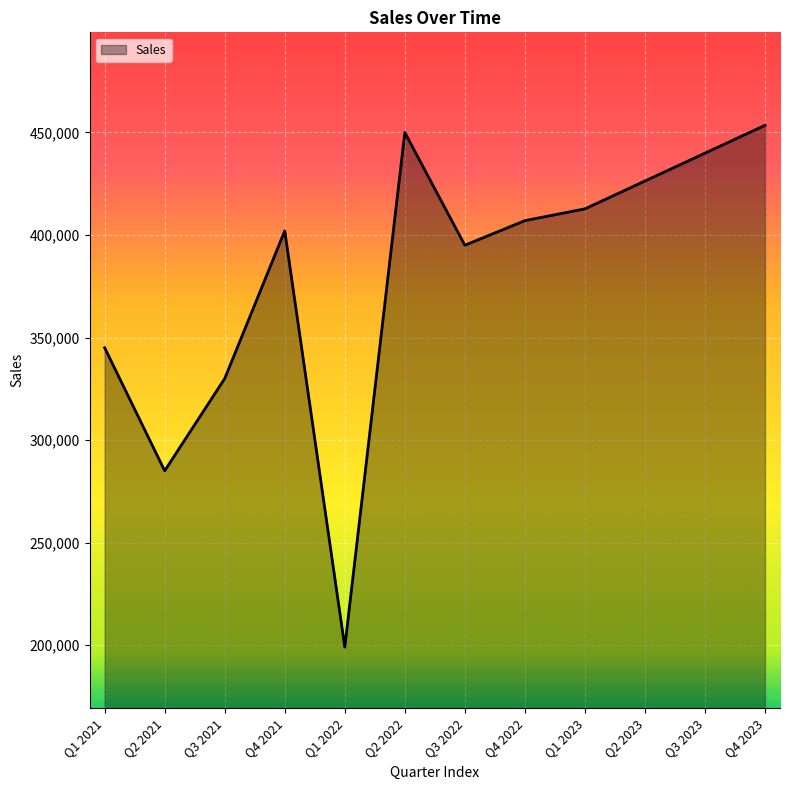

Reading right to left, transcribe all the data shown in this chart.

453500.0	439916.7	426333.3	412750.0	407000.0	395000.0	450000.0	199000.0	402000.0	330000.0	285000.0	345000.0